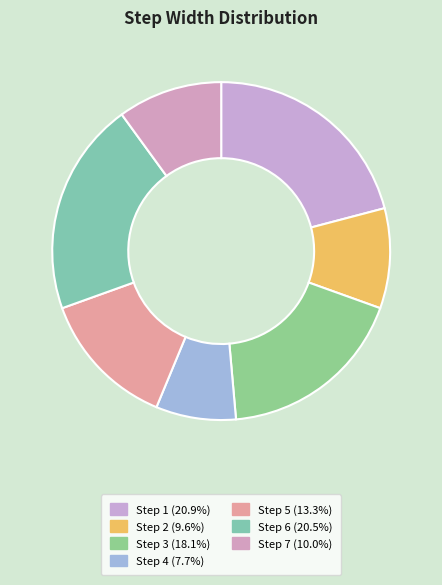

How many segments does this pie chart have?

7